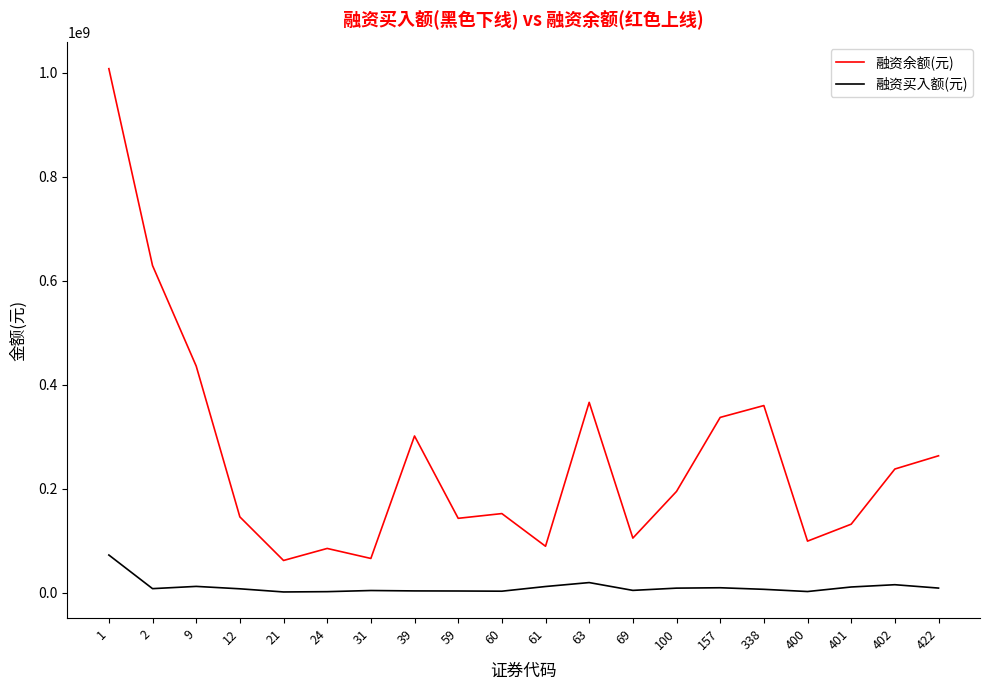

Rank the series at 157 from lowest to highest value.

融资买入额(元), 融资余额(元)